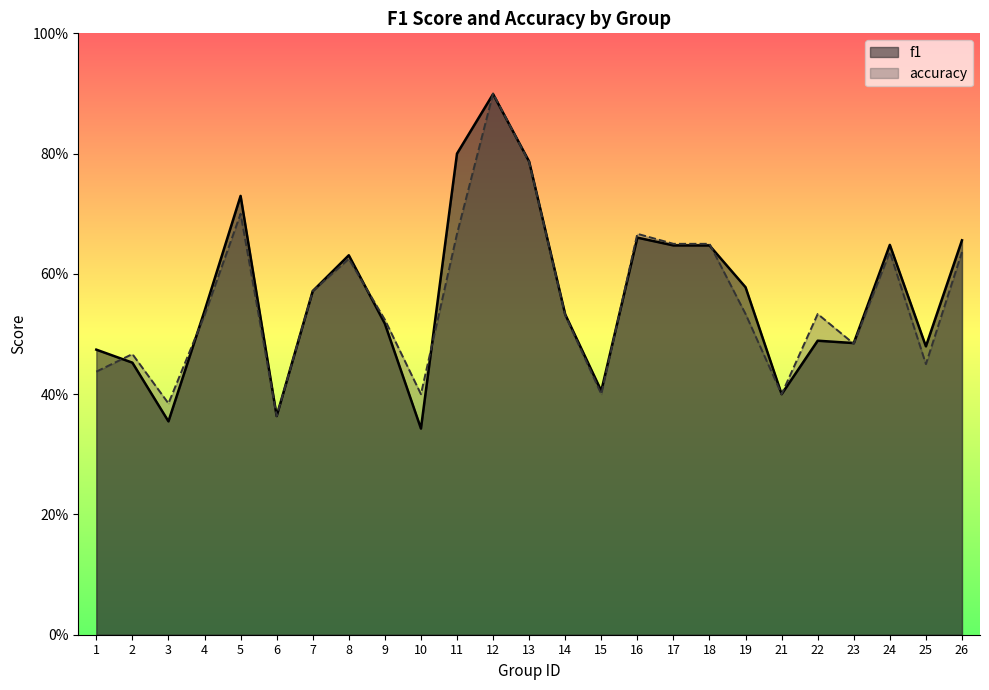

What is the maximum value shown in the chart?

0.9